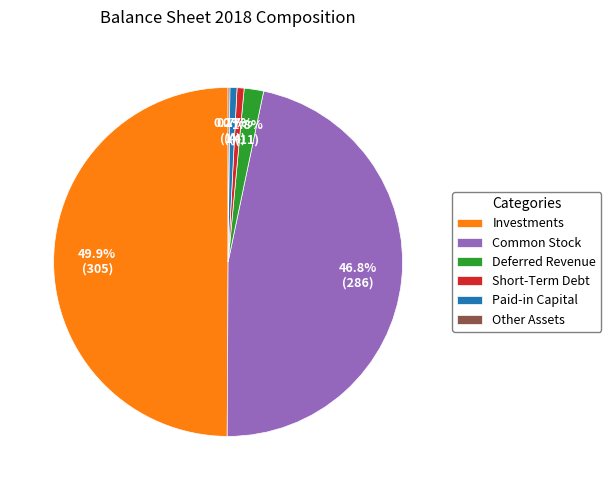

Approximately how many times larger is the value at Paid-in Capital compared to Deferred Revenue?

0.4